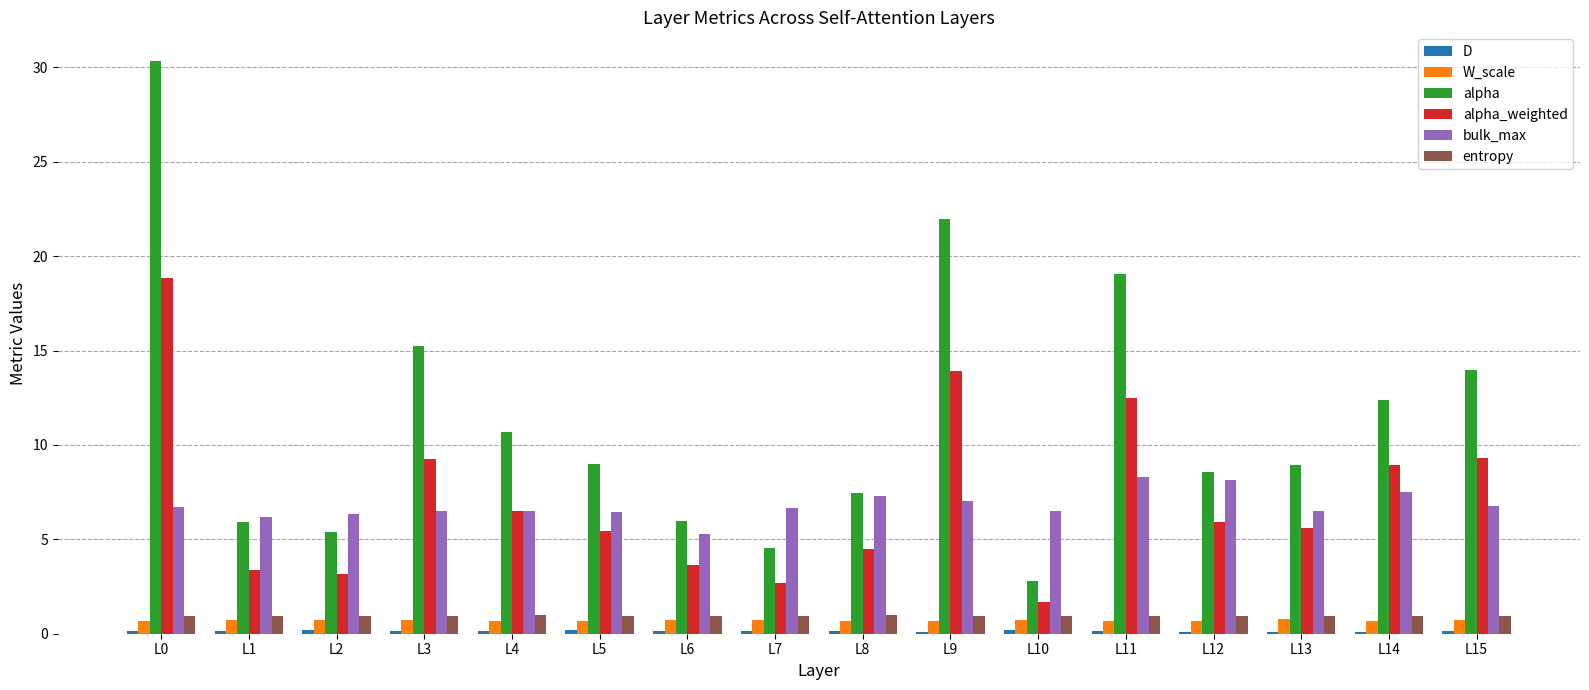

What is the highest value of the alpha_weighted series?

18.9